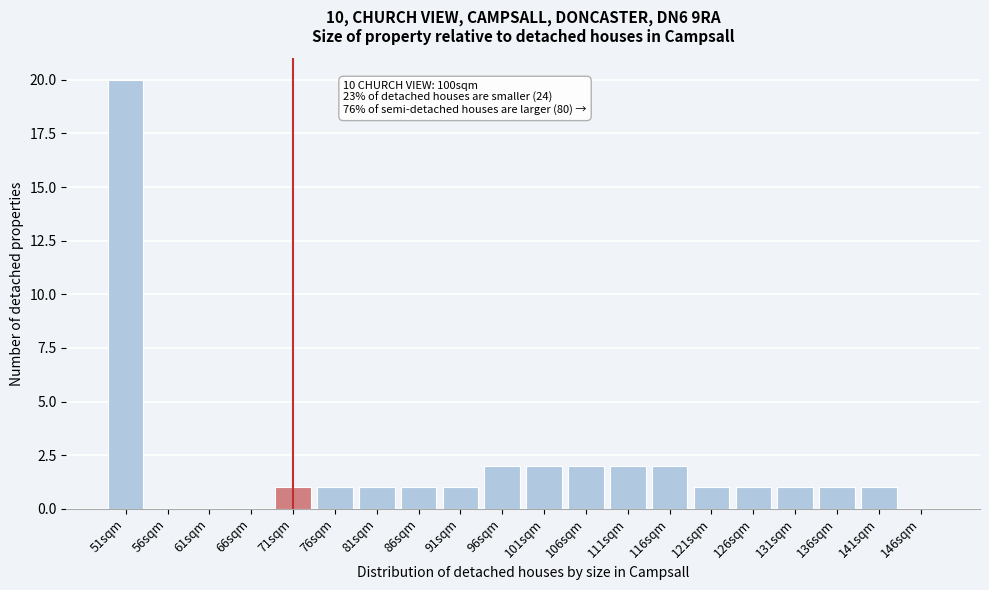

Reading right to left, list all the values displayed in this chart.

146sqm=0	141sqm=1	136sqm=1	131sqm=1	126sqm=1	121sqm=1	116sqm=2	111sqm=2	106sqm=2	101sqm=2	96sqm=2	91sqm=1	86sqm=1	81sqm=1	76sqm=1	71sqm=1	66sqm=0	61sqm=0	56sqm=0	51sqm=20